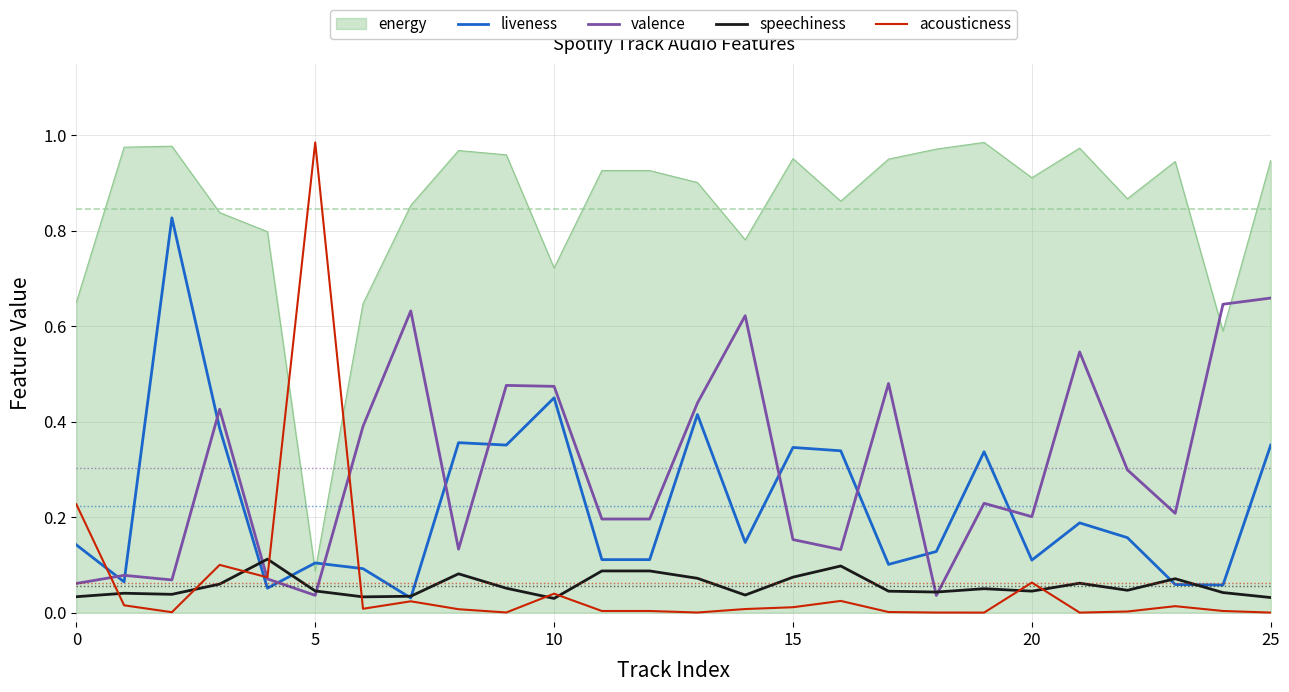

True or false: valence and liveness intersect in this chart.

True